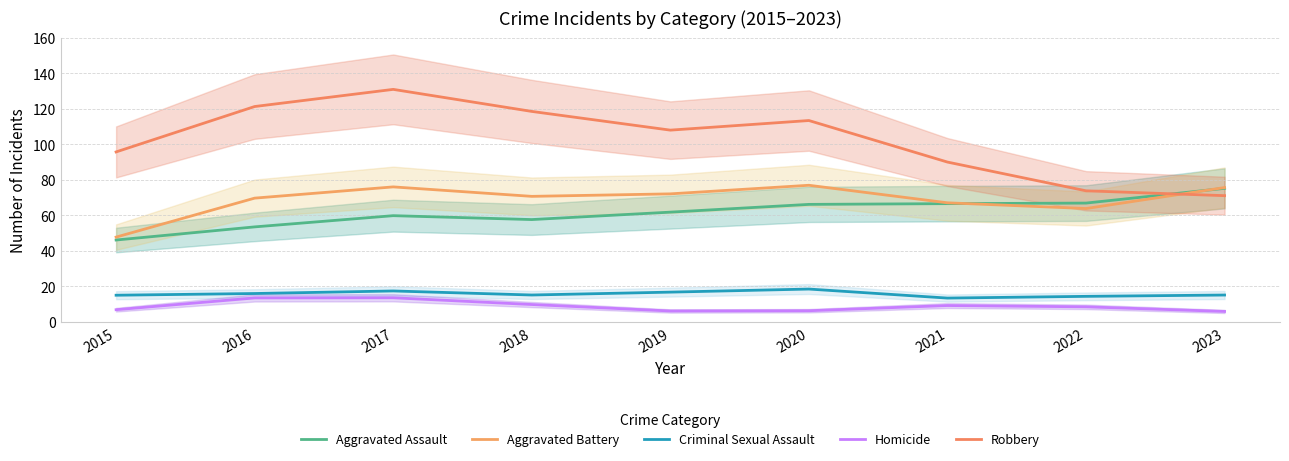

The value of Criminal Sexual Assault at 2023 is 15.2. True or false?

True